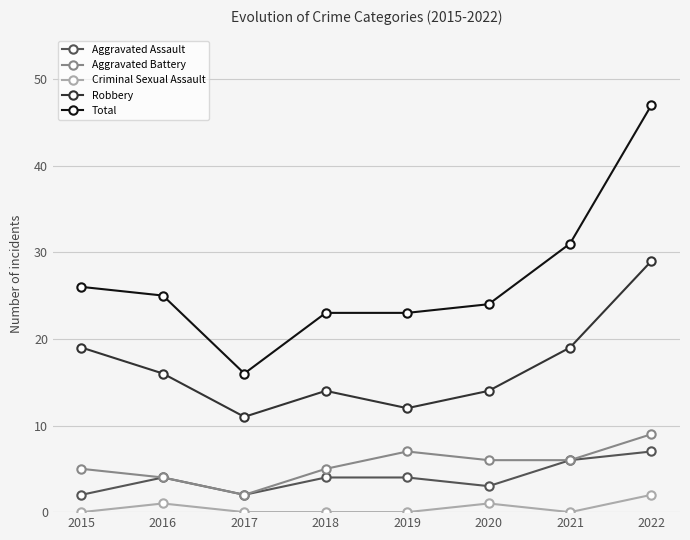

True or false: Criminal Sexual Assault has a value of 0 at 2018.

True